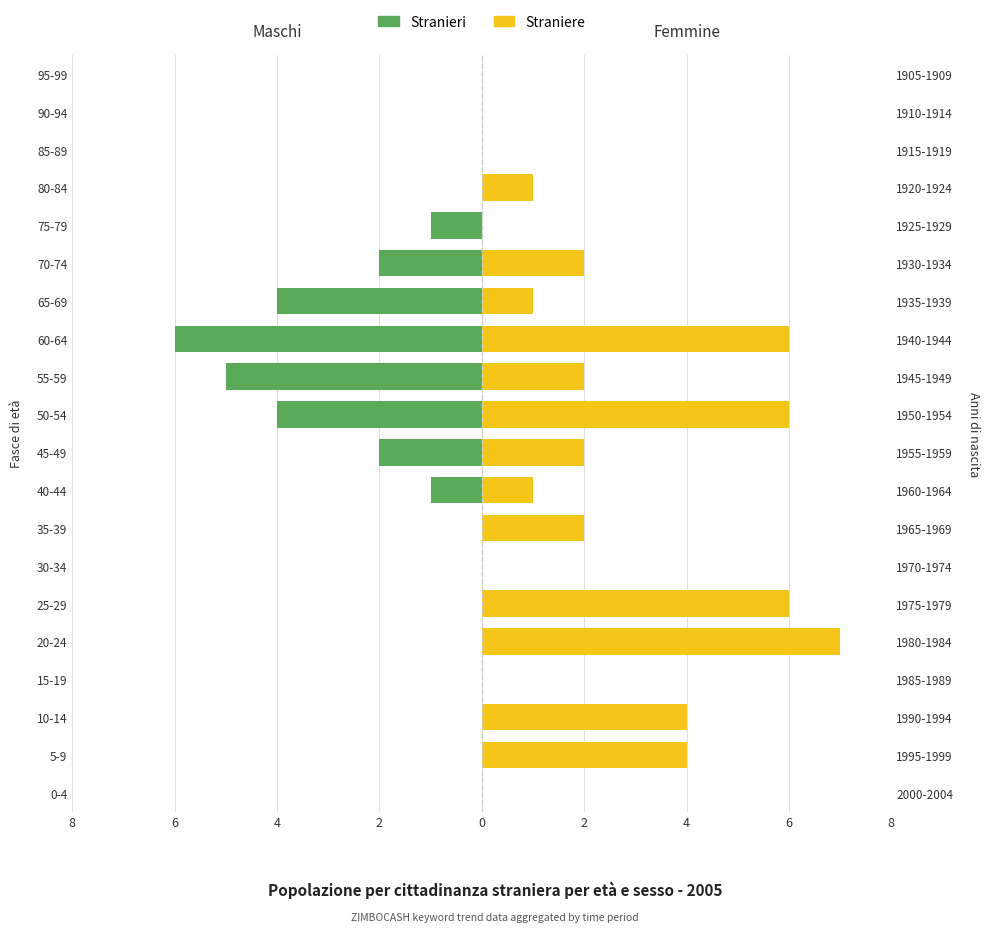

Reading right to left, list all the values displayed in this chart.

Stranieri: 0	0	0	0	-1	-2	-4	-6	-5	-4	-2	-1	0	0	0	0	0	0	0	0
Straniere: 0	0	0	1	0	2	1	6	2	6	2	1	2	0	6	7	0	4	4	0